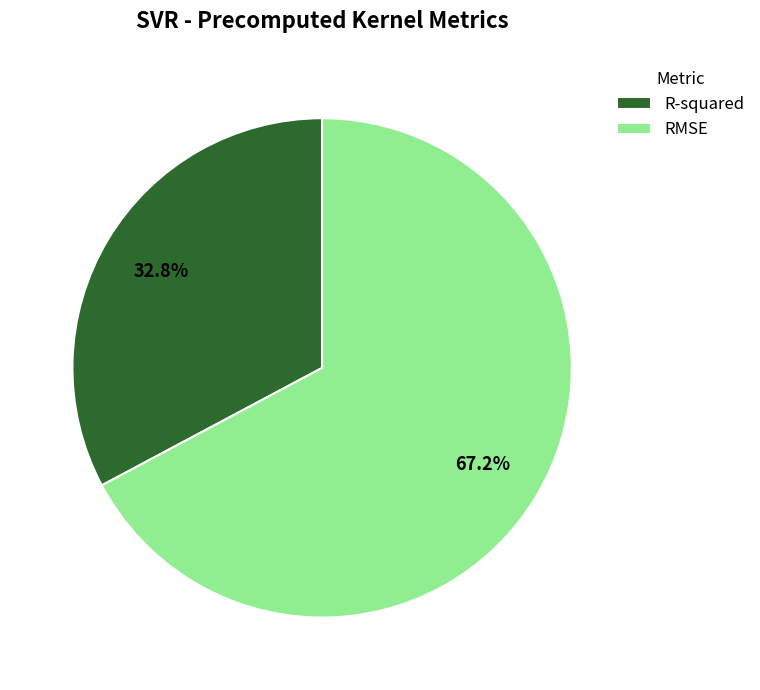

Count the number of slices in the pie.

2